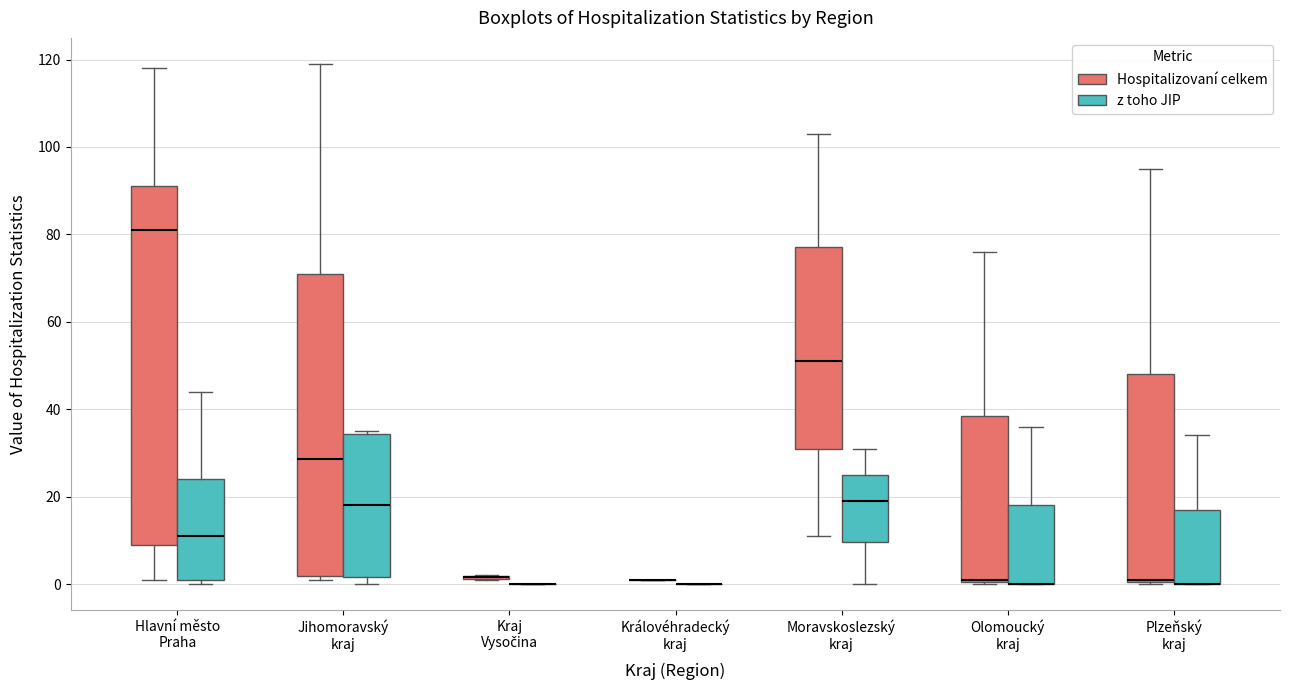

Where does the median line of the box for Jihomoravský kraj (Hospitalizovaní celkem) sit on the y-axis? The values are not printed on the chart, so give them approximately, as read against the axis.

28